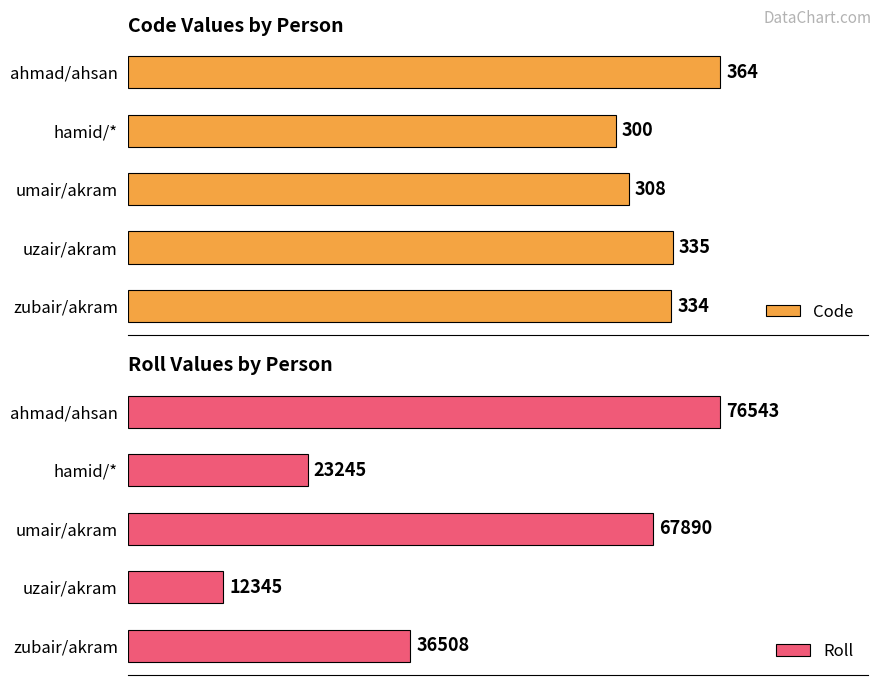

Which category has the highest value in the Roll series?

ahmad/ahsan